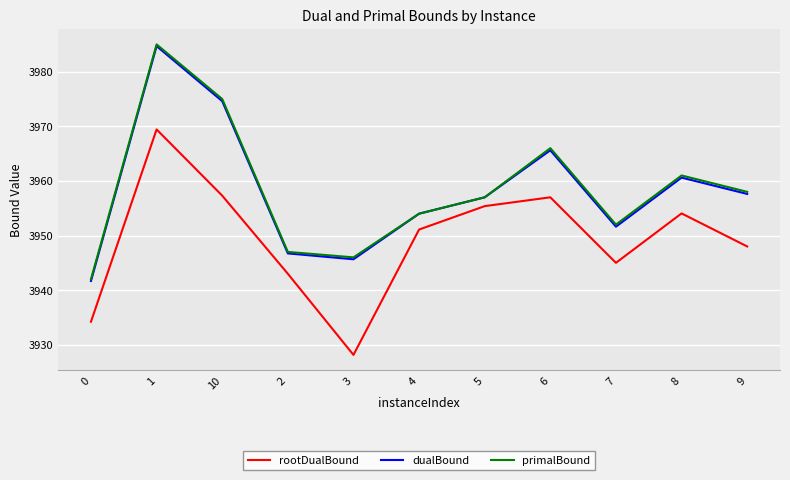

What is the difference between the highest and lowest values at 3?

17.9